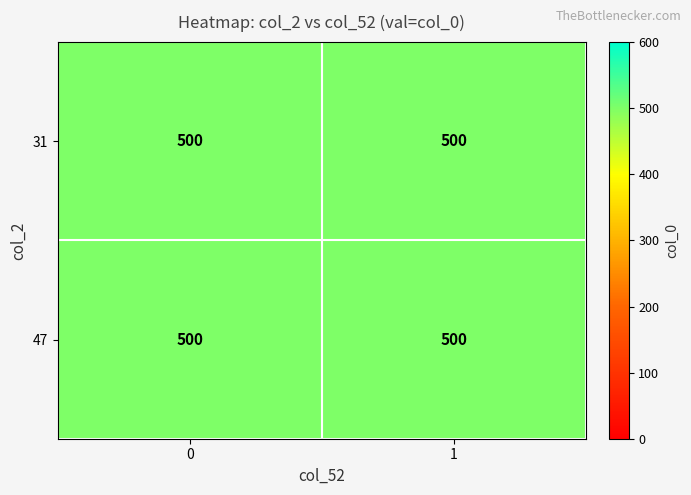

Is it true that 31 equals 500 at 0?

True